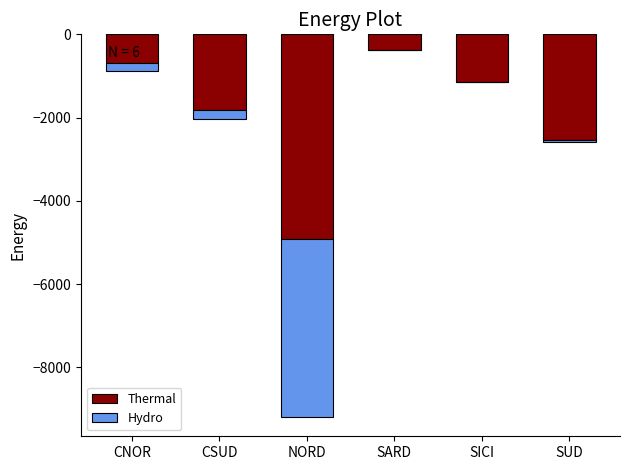

At which label does Thermal reach its peak?

SARD